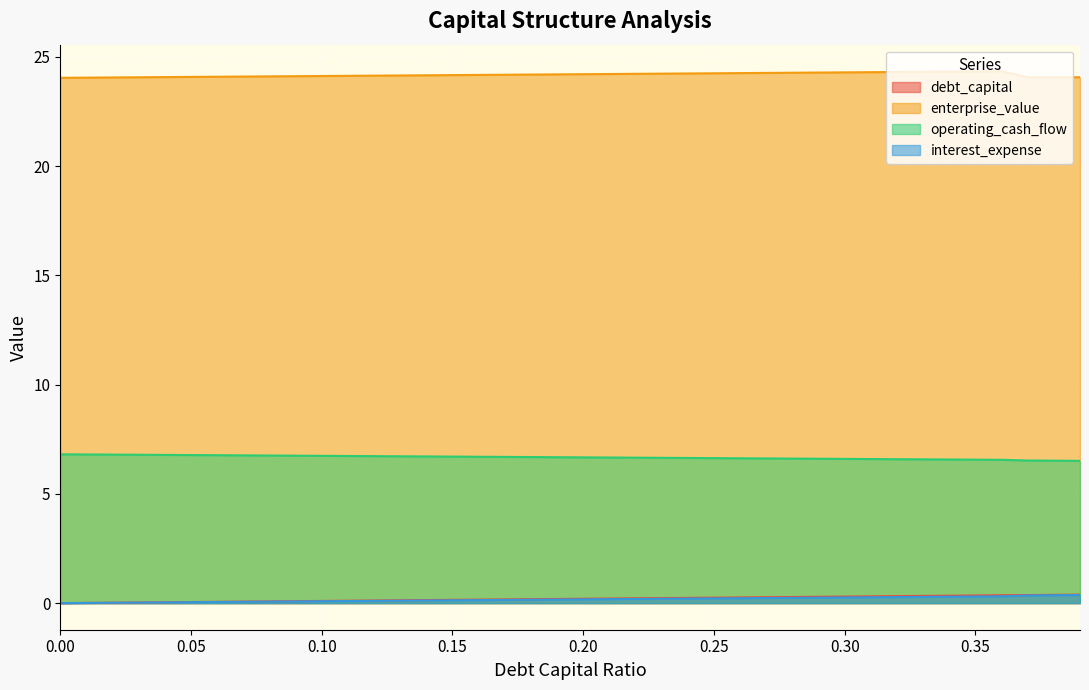

What is the total value across all series at 0.09?

31.0